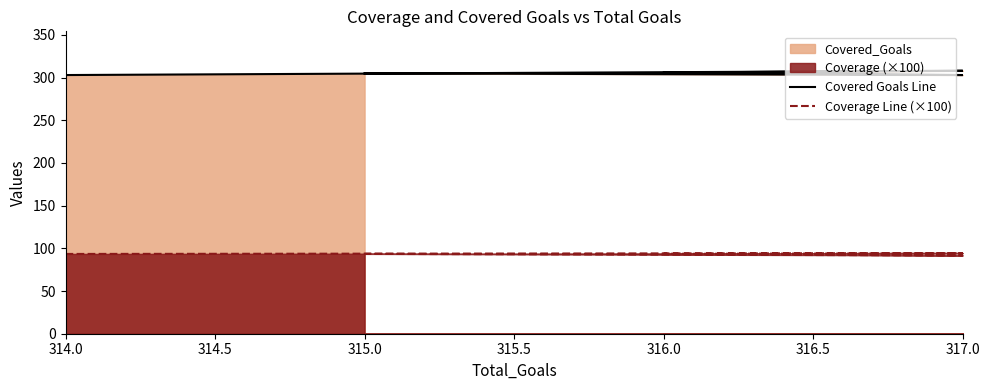

What is the average value of the Covered Goals Line series?

305.0